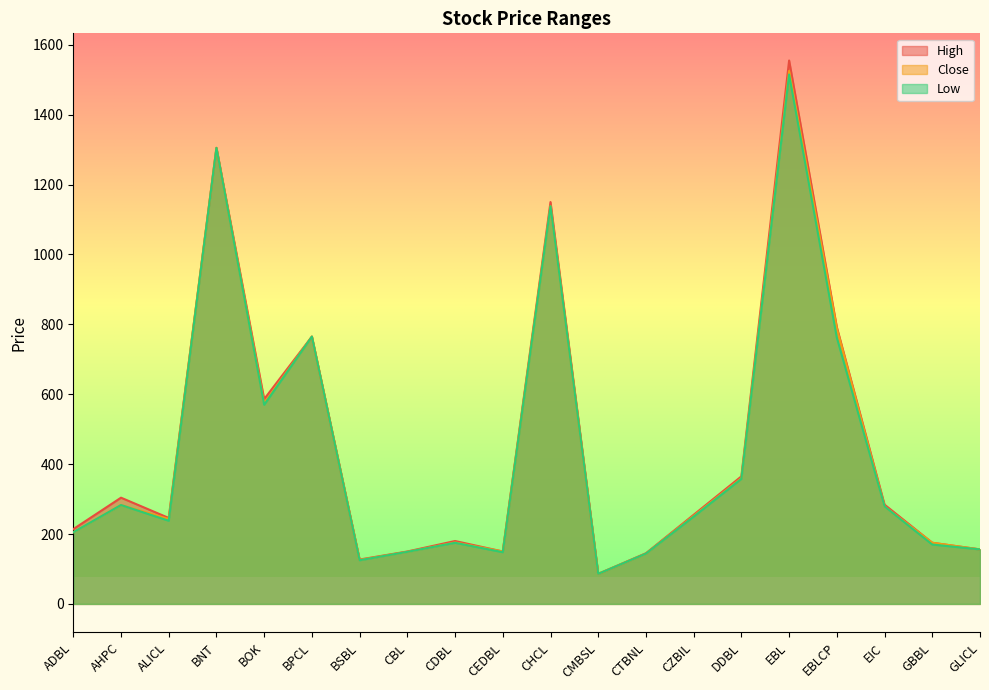

What is the difference between the highest and lowest values at AHPC?

21